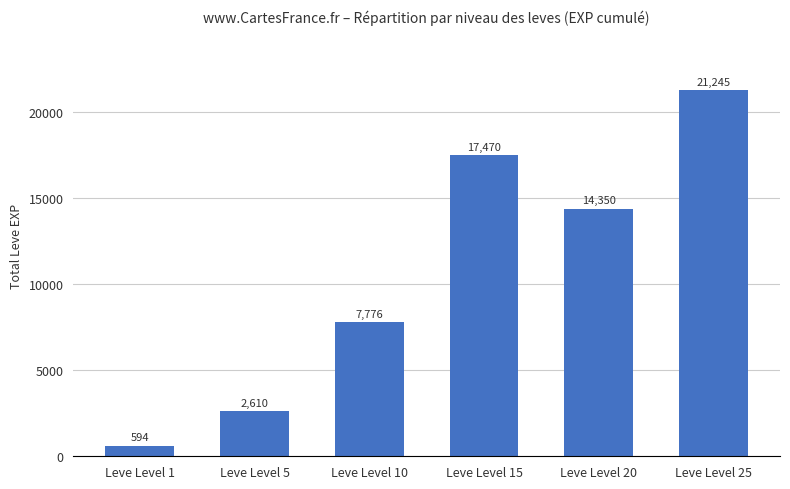

Does the chart contain any negative values?

No